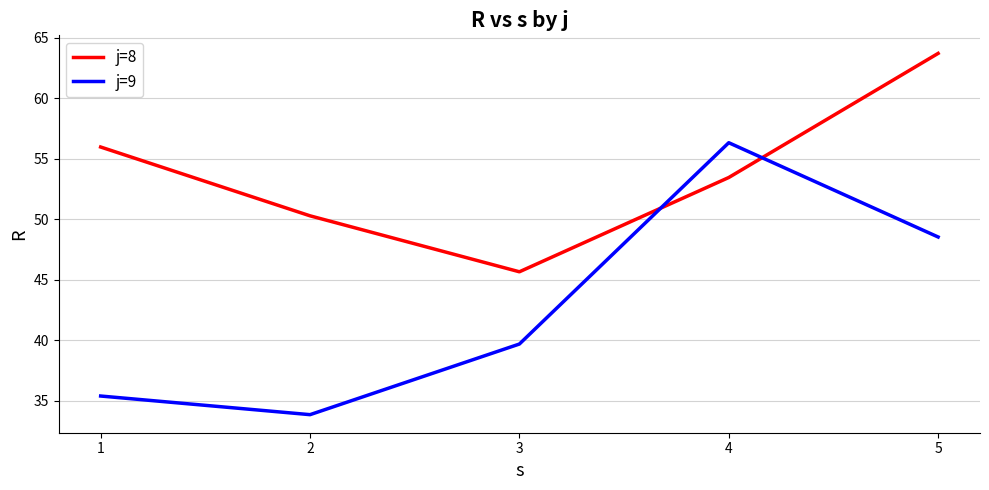

What is the sum of all j=9 values?

213.8